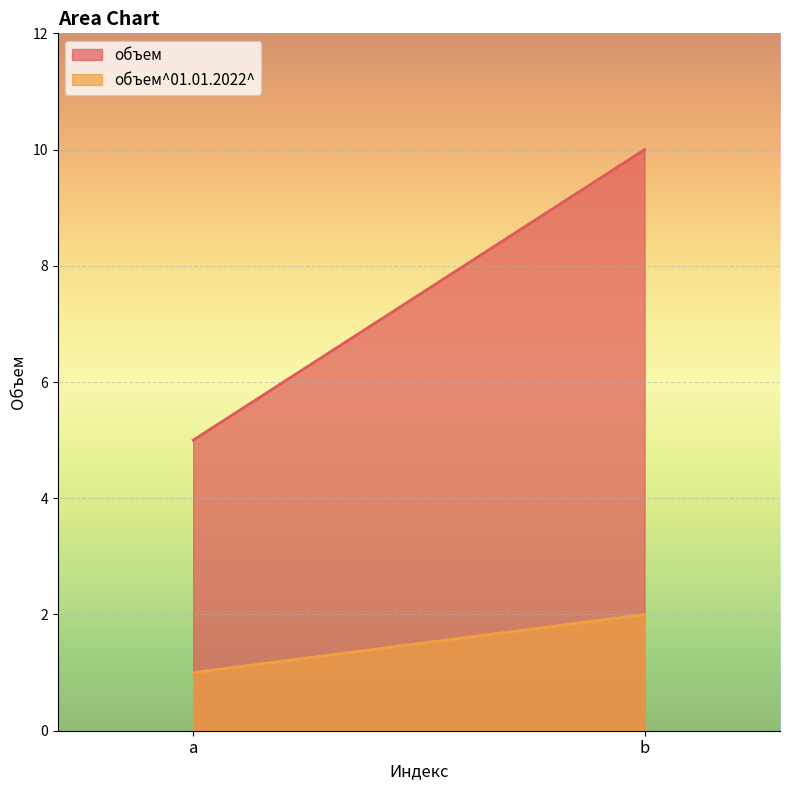

How many lines are shown in the chart?

2